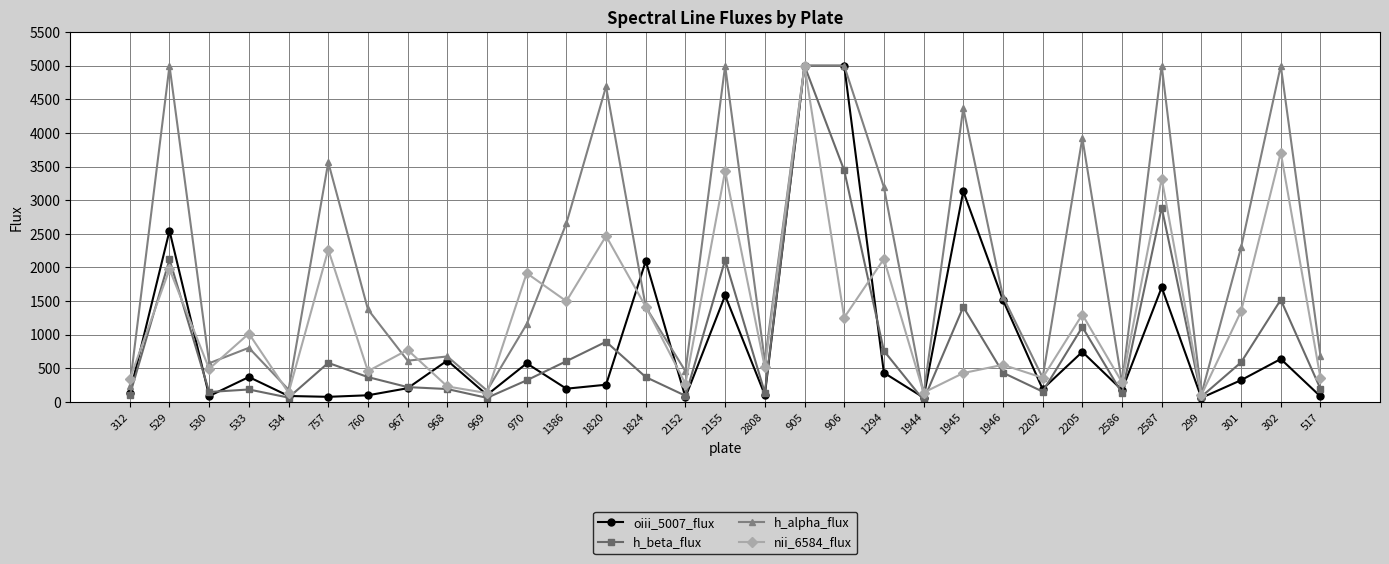

True or false: nii_6584_flux has more than 2 interior local peaks.

True